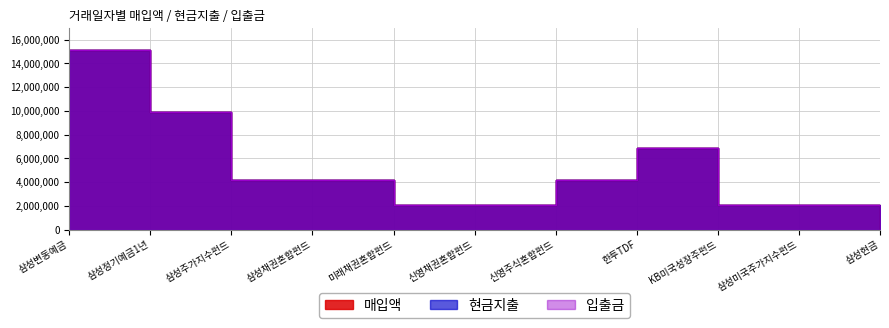

True or false: 현금지출 has a value of 15152454 at 삼성변동예금.

True